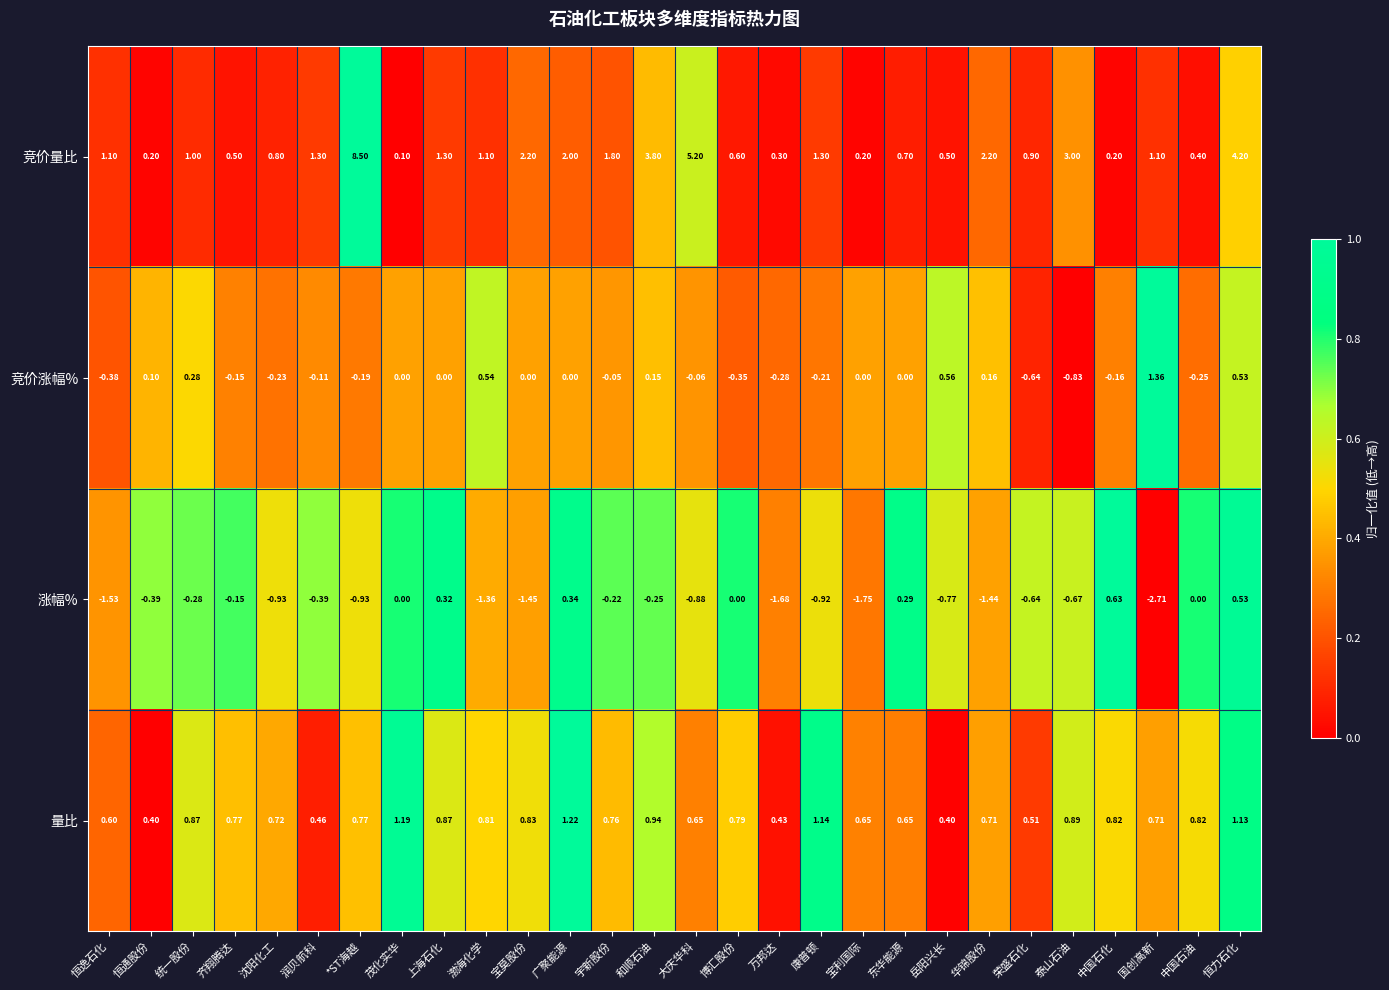

Which label corresponds to the largest value in the chart?

*ST海越